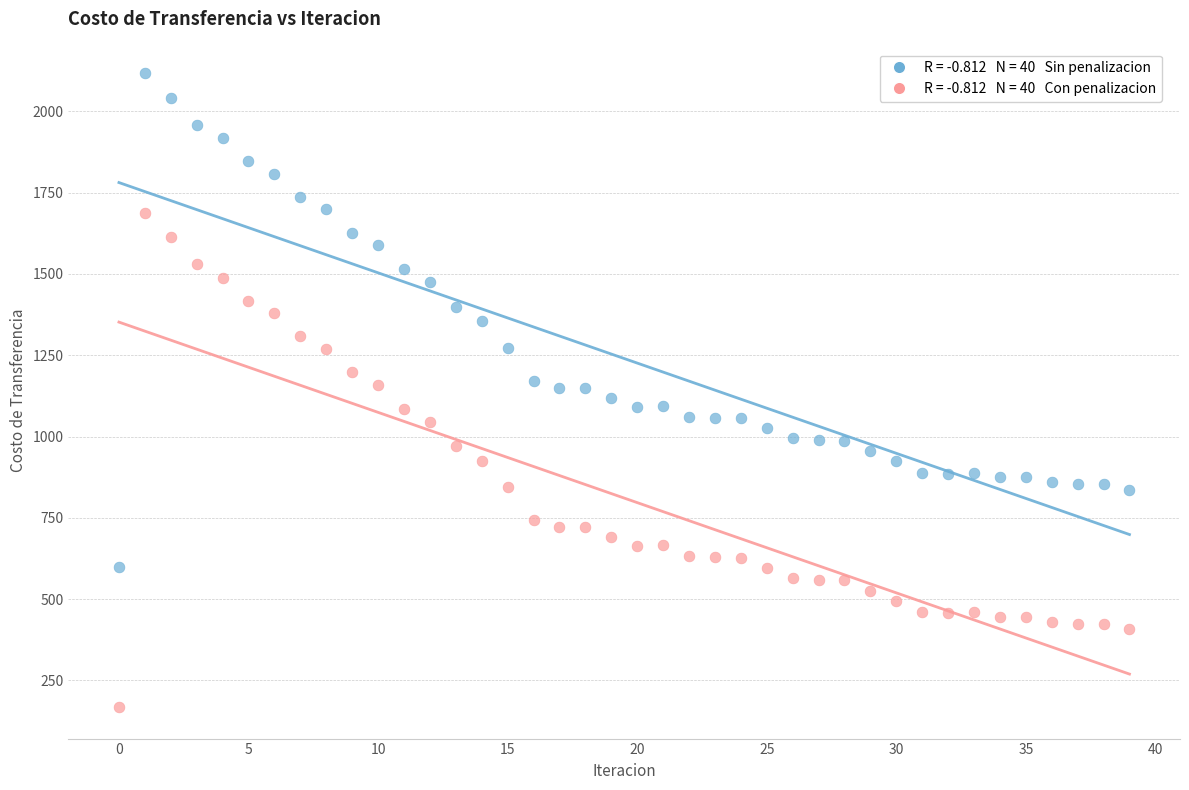

Across all data points, what is the range of Y values (max minus min)?

1948.0